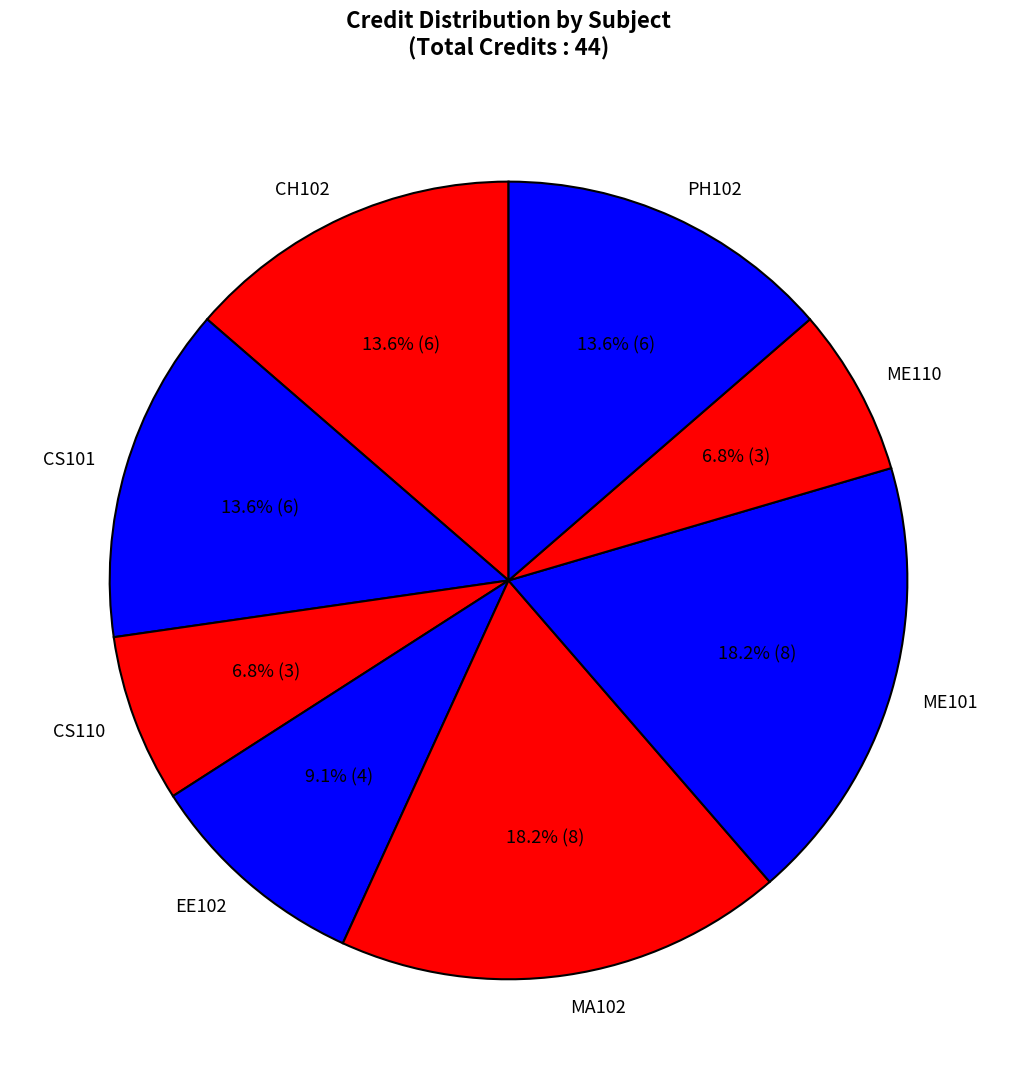

What is the total percentage of MA102 and ME101?

36.4%